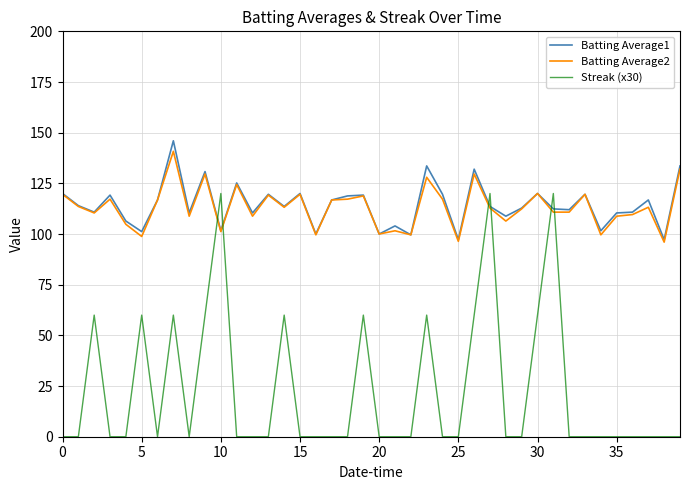

Does the chart display data point markers on the line(s)?

No